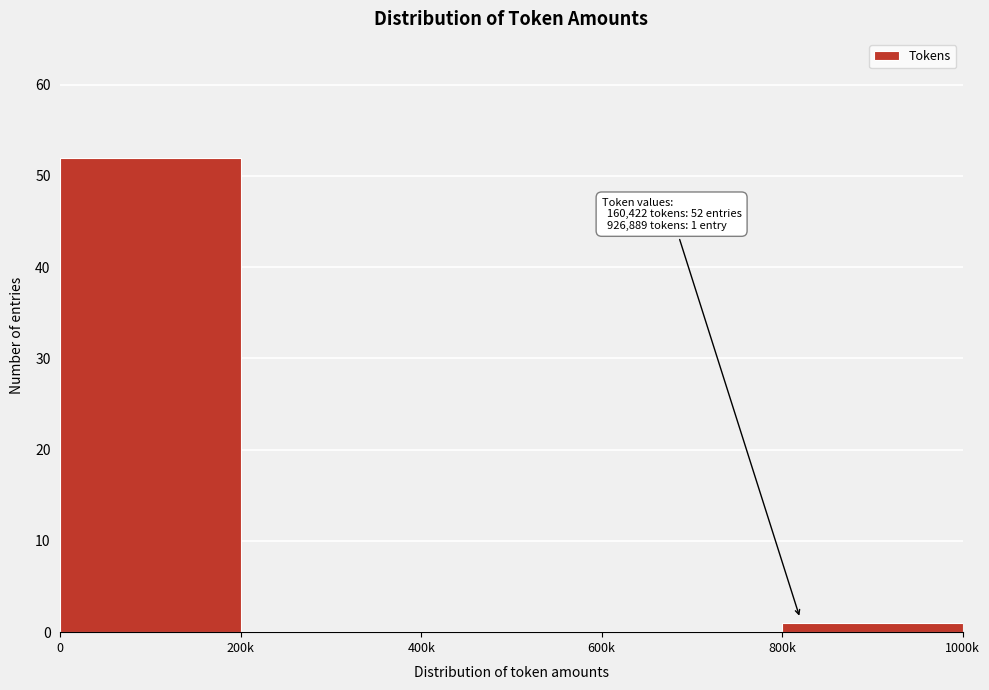

Reading left to right, what are all the values shown in this chart?

0=52	200k=0	400k=0	600k=0	800k=1